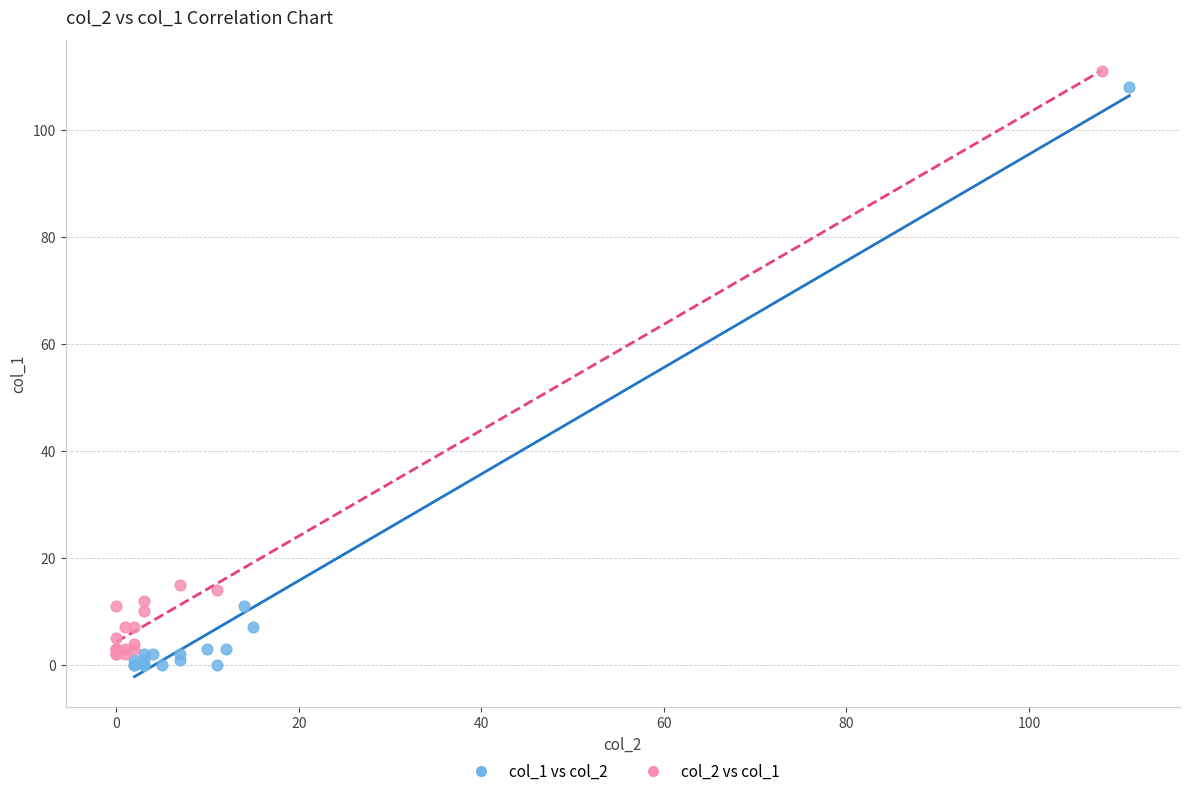

Which series has the largest Y range (max minus min)?

col_2 vs col_1